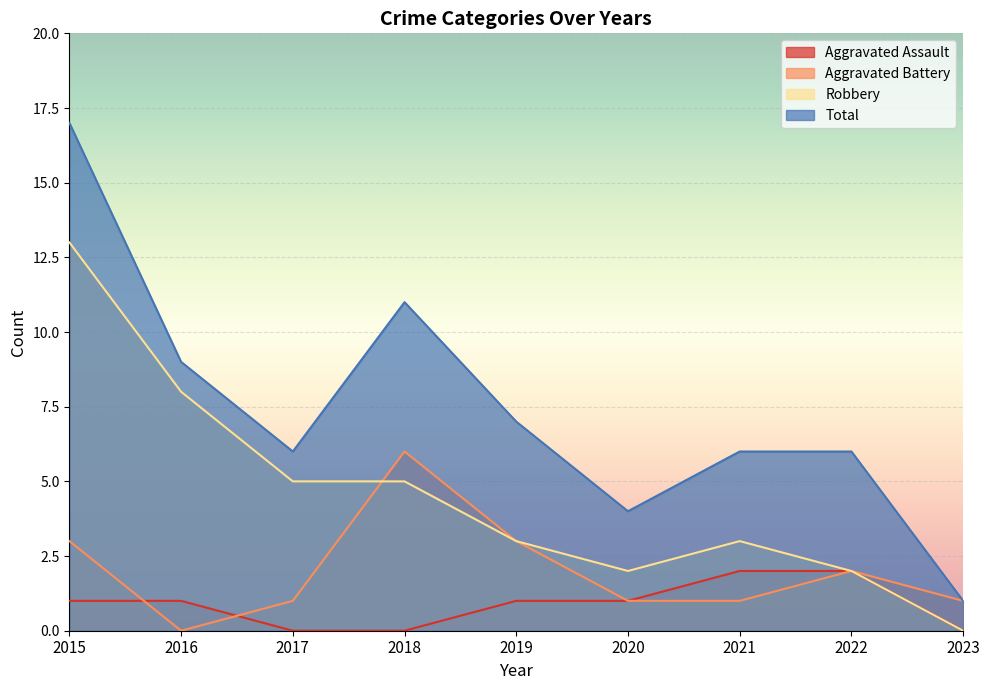

The Aggravated Assault series shows 0 at 2023. True or false?

True